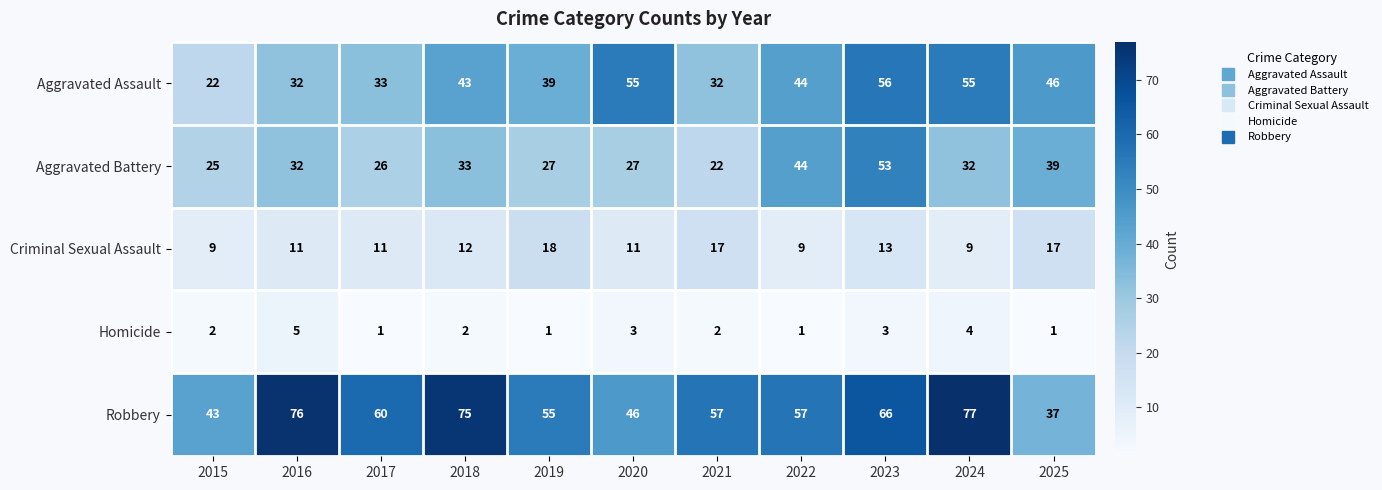

At which category is the sum across all series the highest?

2023